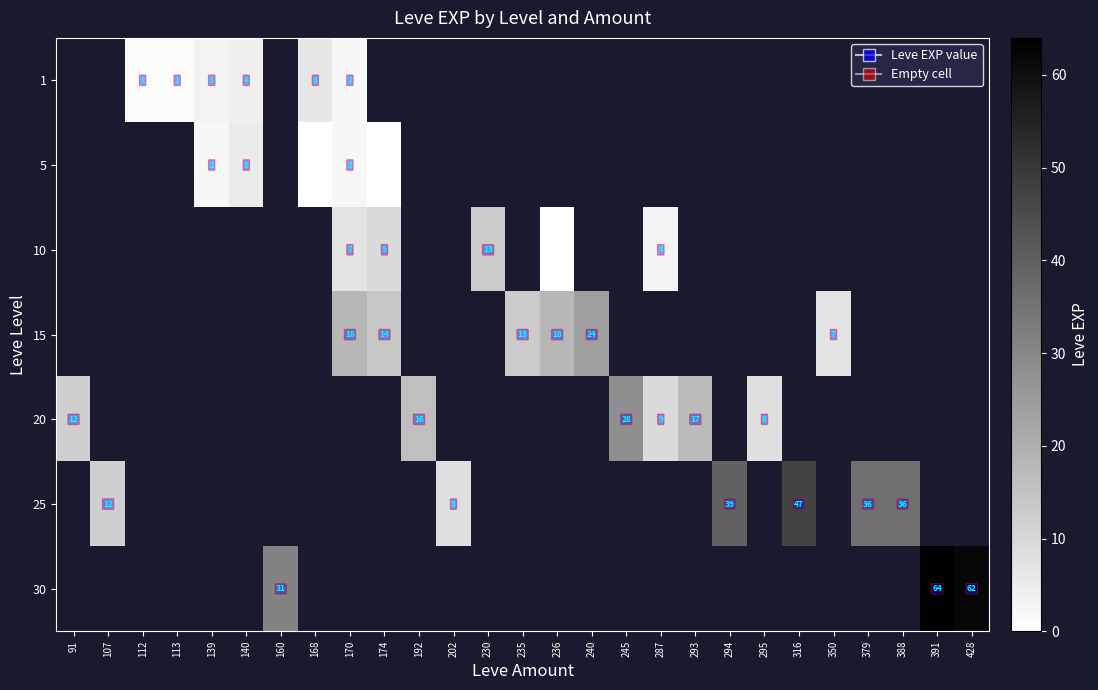

Count the number of categories in the chart.

27